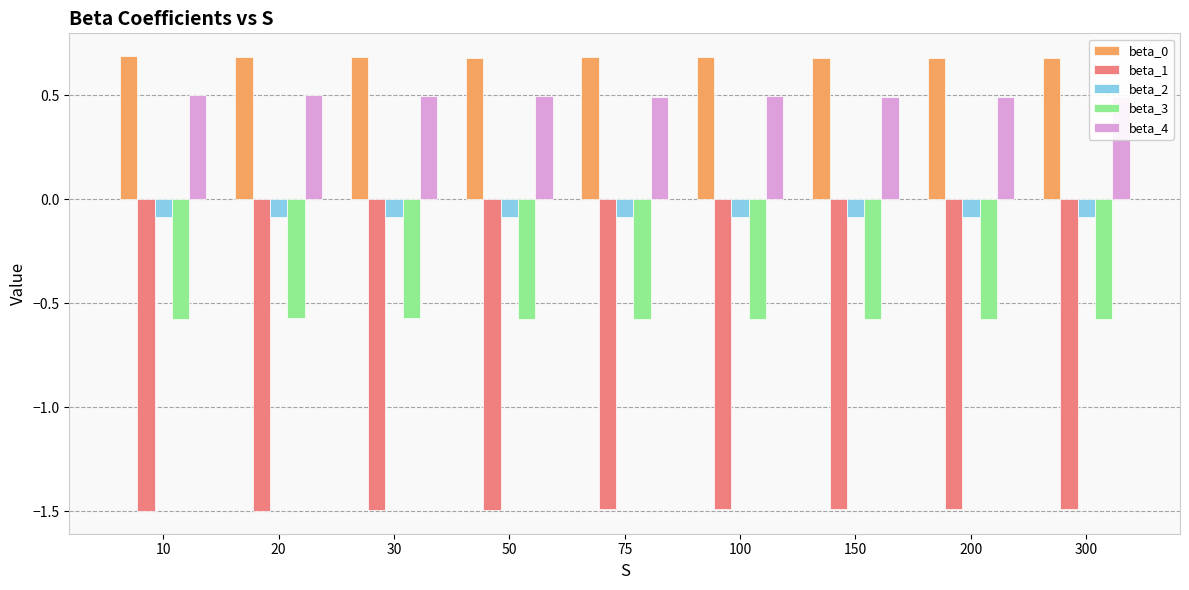

What is the spread (max minus min) of values at 75?

2.2